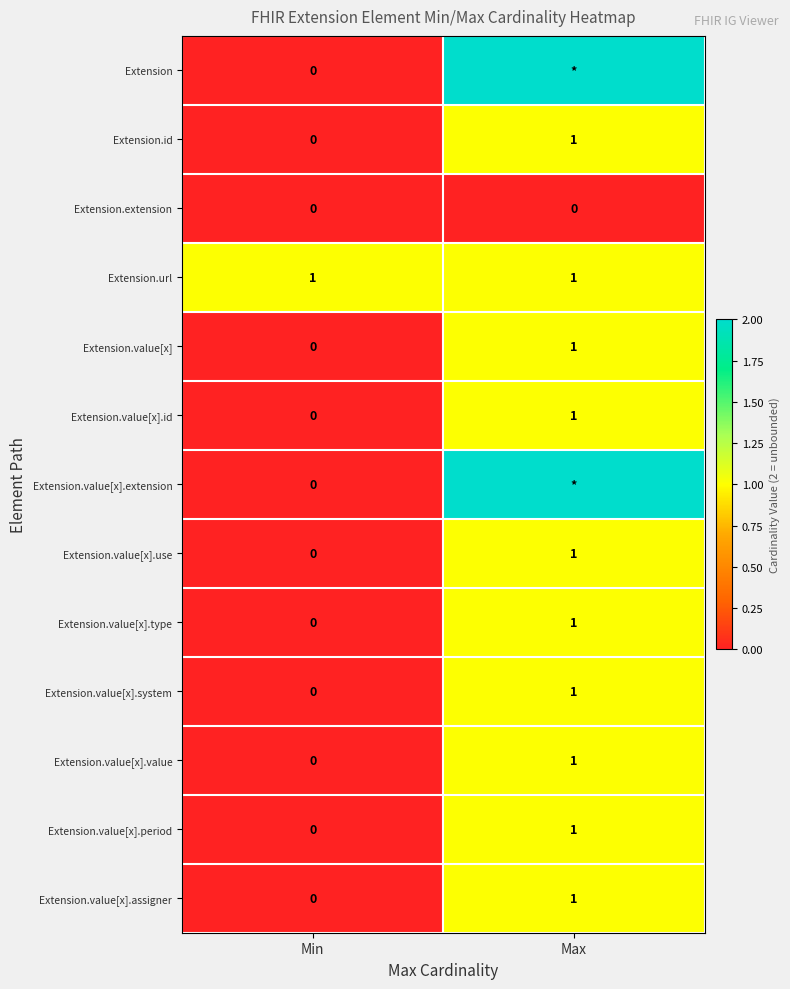

Count the number of categories in the chart.

2